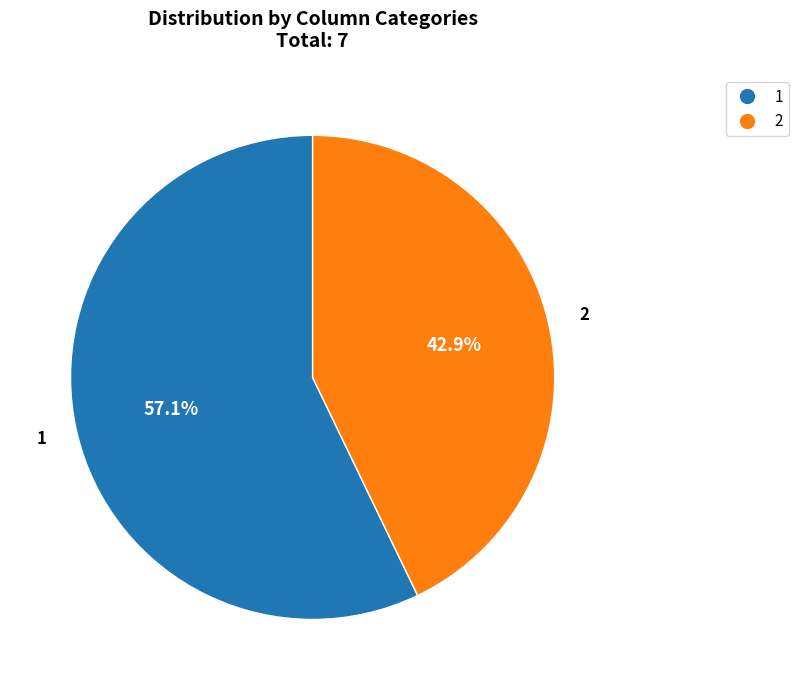

Does any single category account for the majority?

Yes